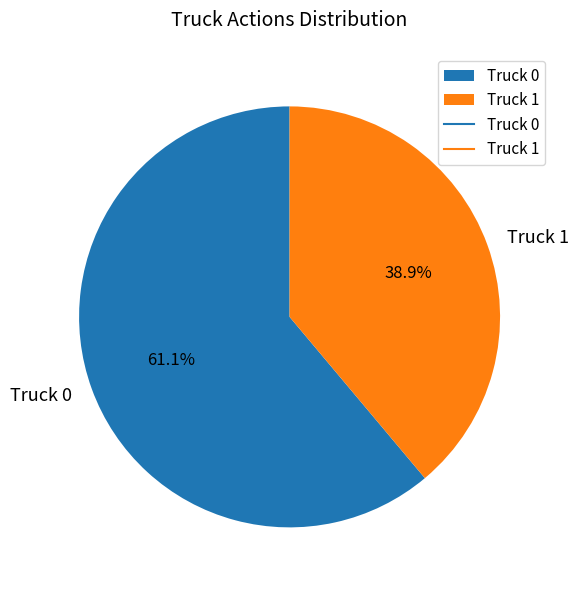

Approximately how many times larger is the value at Truck 1 compared to Truck 0?

0.6